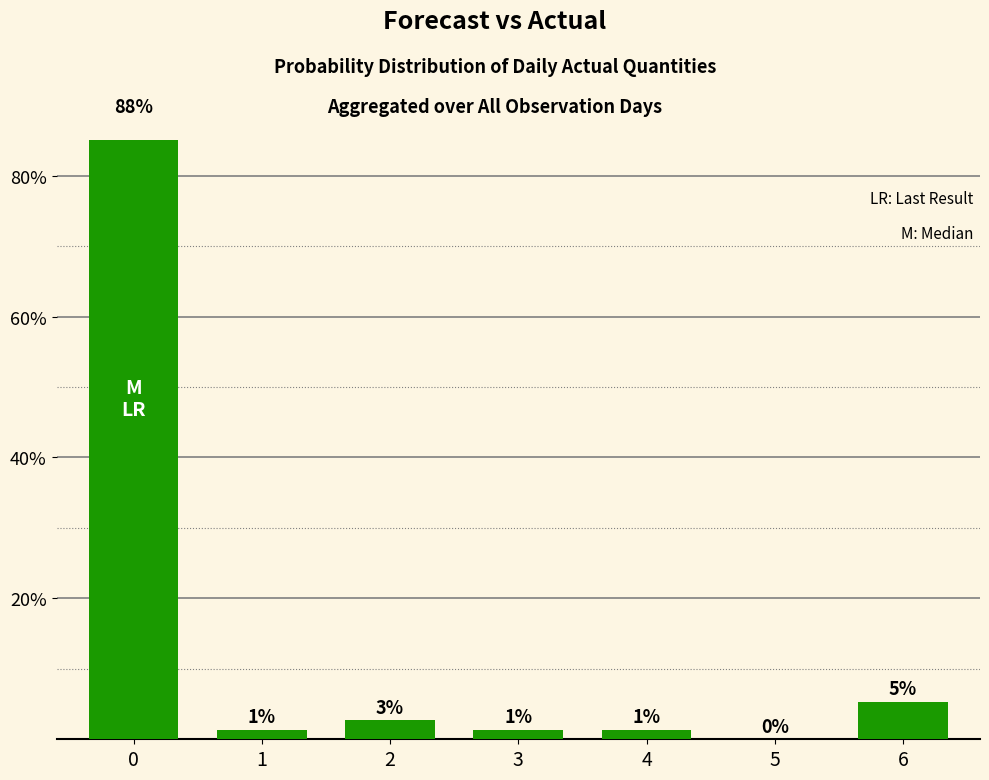

How many bars are there in total?

7